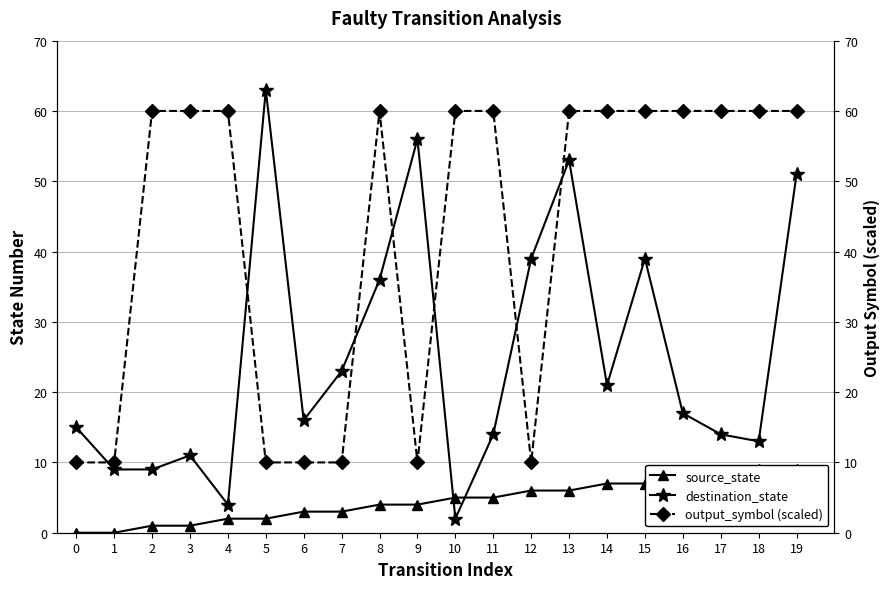

Which series ends up on top after the final intersection of destination_state and source_state?

destination_state